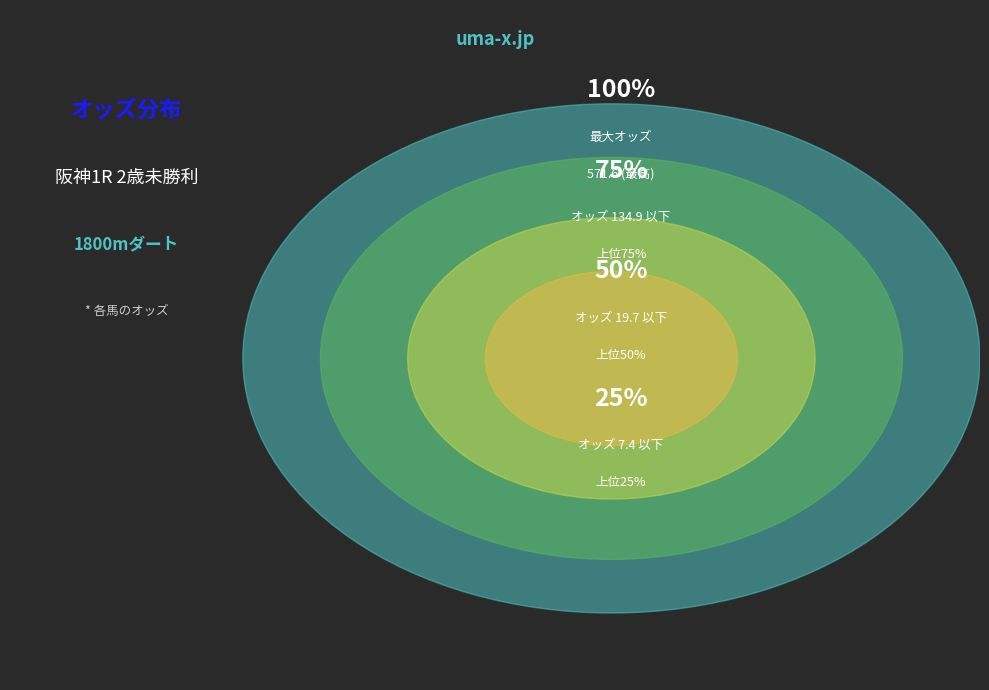

Is there any slice that represents more than half of the pie?

No